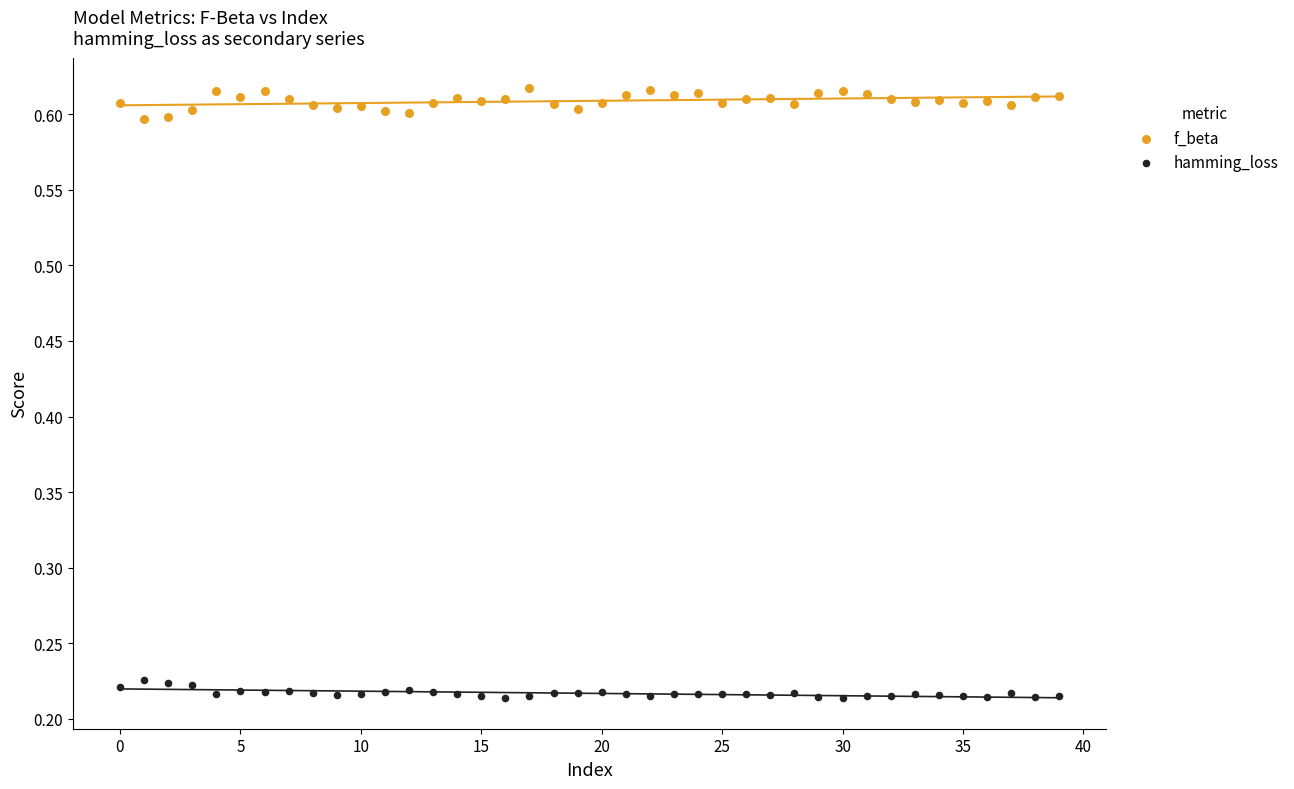

Across all data points, what is the range of Y values (max minus min)?

0.4